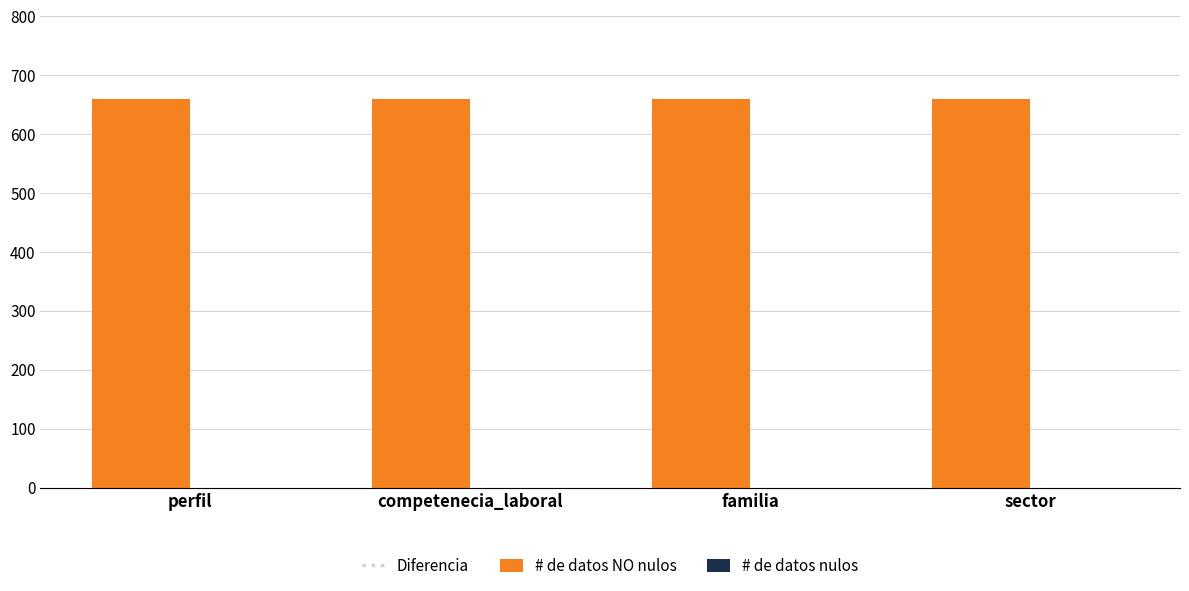

Are the bars grouped side by side (vs. stacked)?

Yes